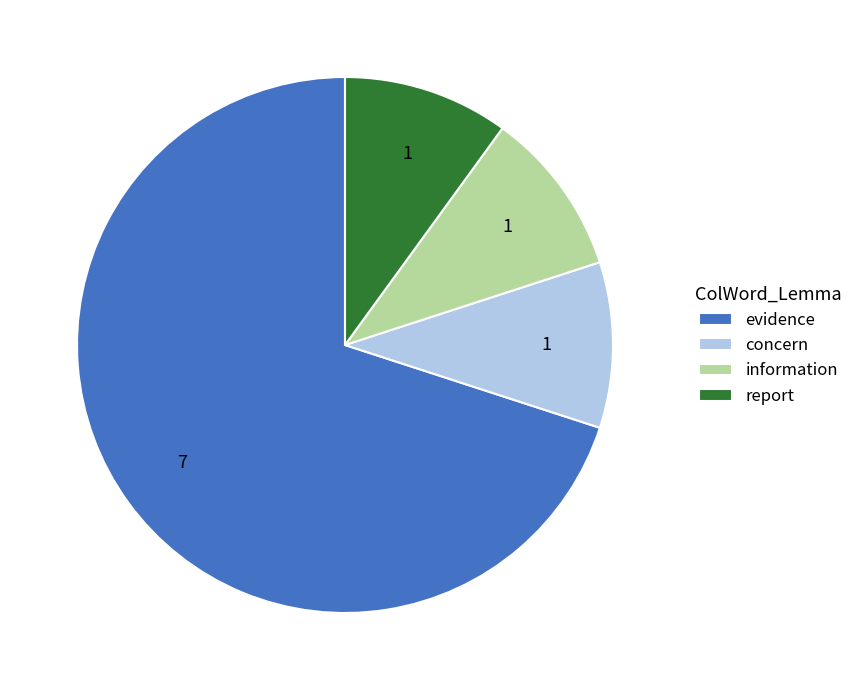

Is the sum of report and evidence greater than half?

Yes